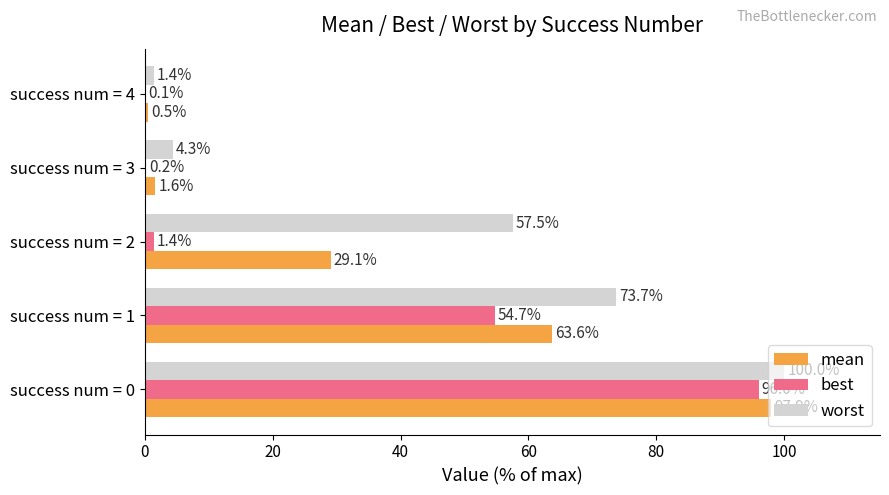

What is the maximum value shown in the chart?

100.0